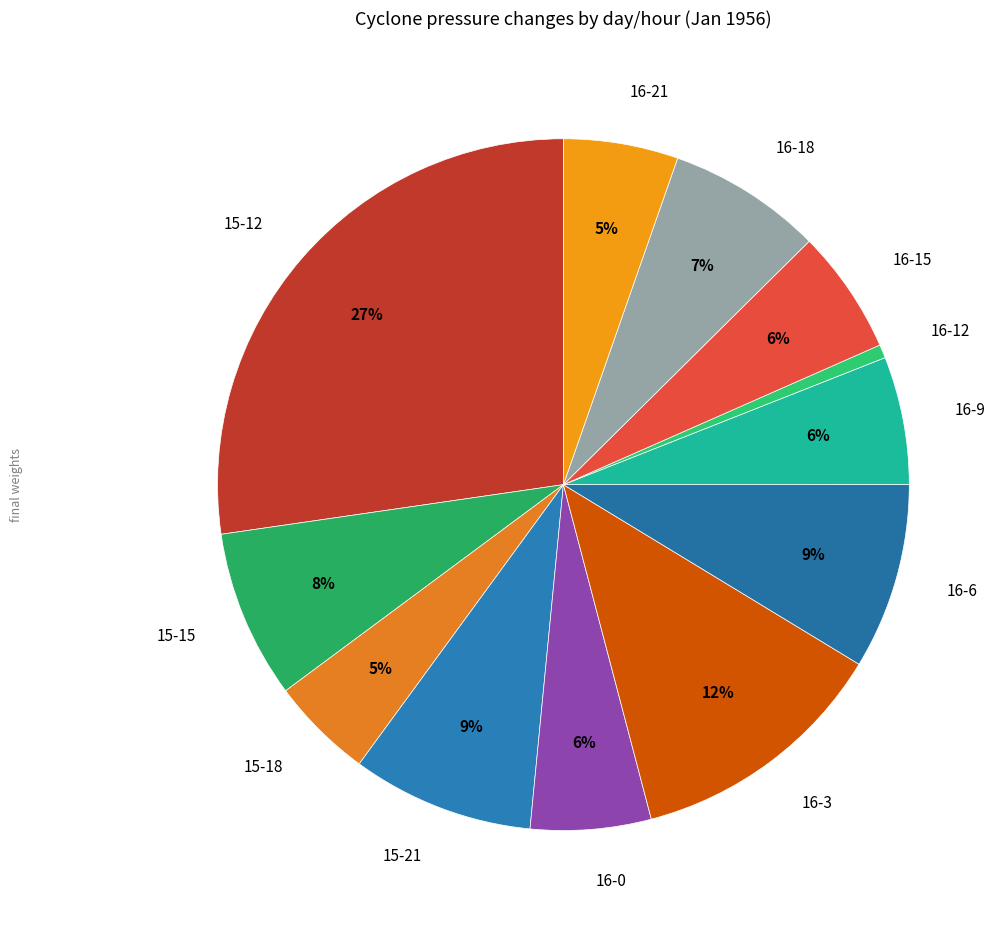

Combined, do 16-12 and 16-6 account for over 50%?

No